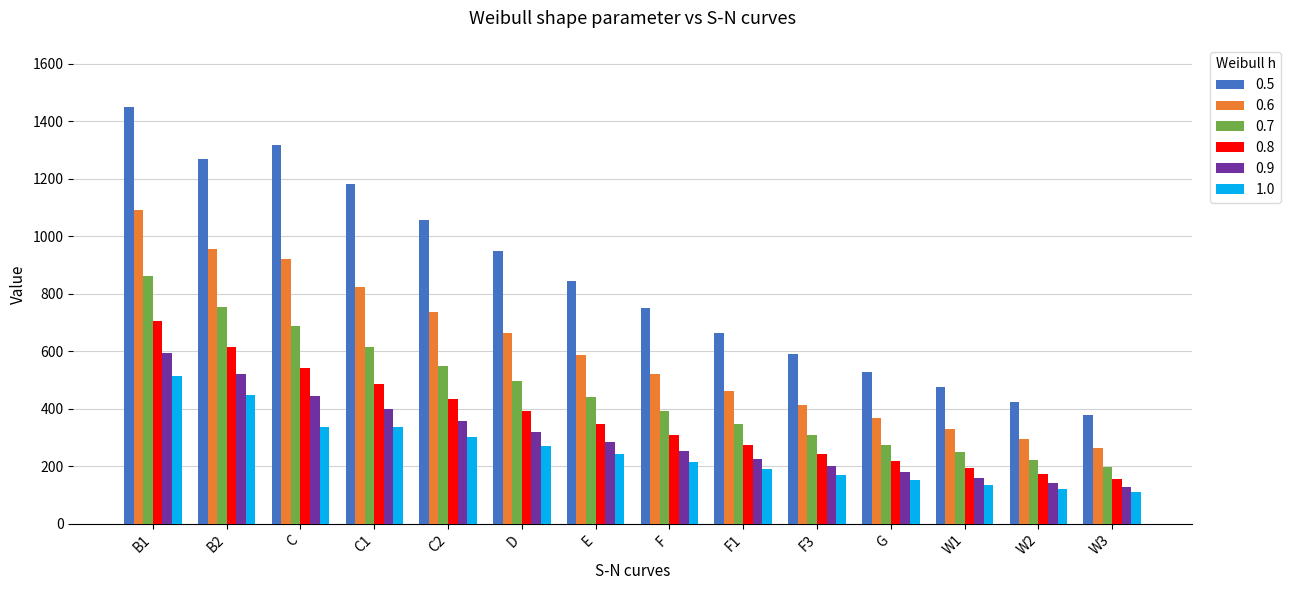

Between F and W1, which series saw the biggest shift?

0.5